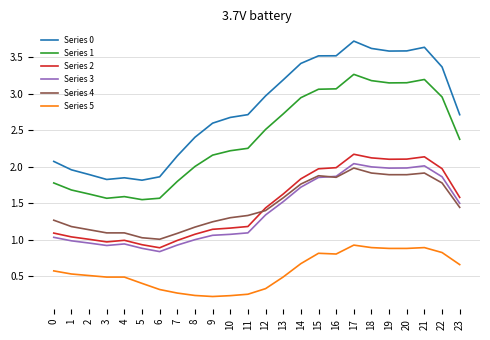

True or false: Series 3 has a value of 3.3 at 18.

False